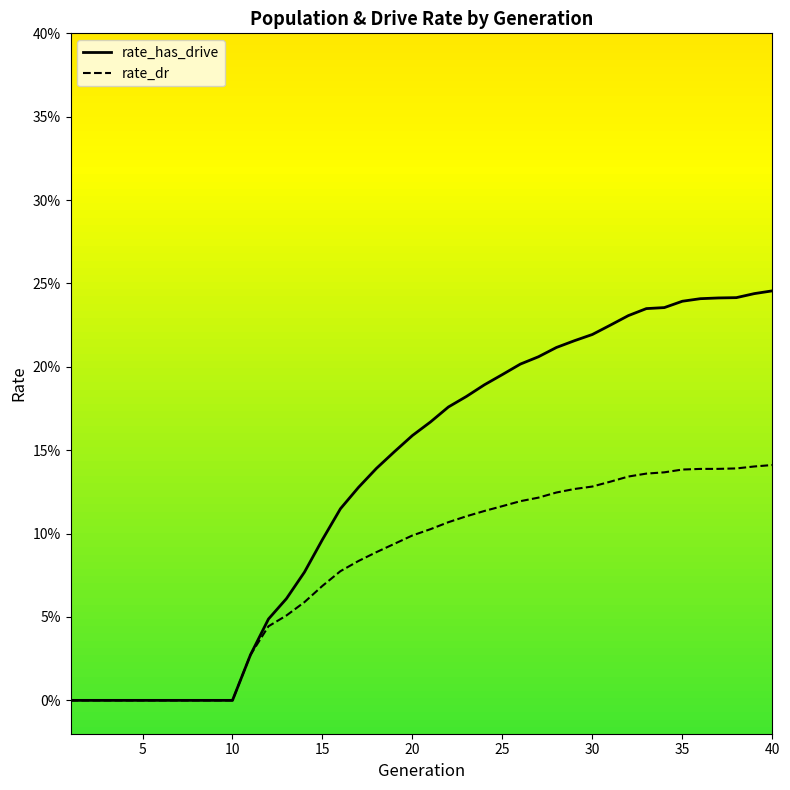

What are all the series names shown in the legend?

rate_has_drive, rate_dr